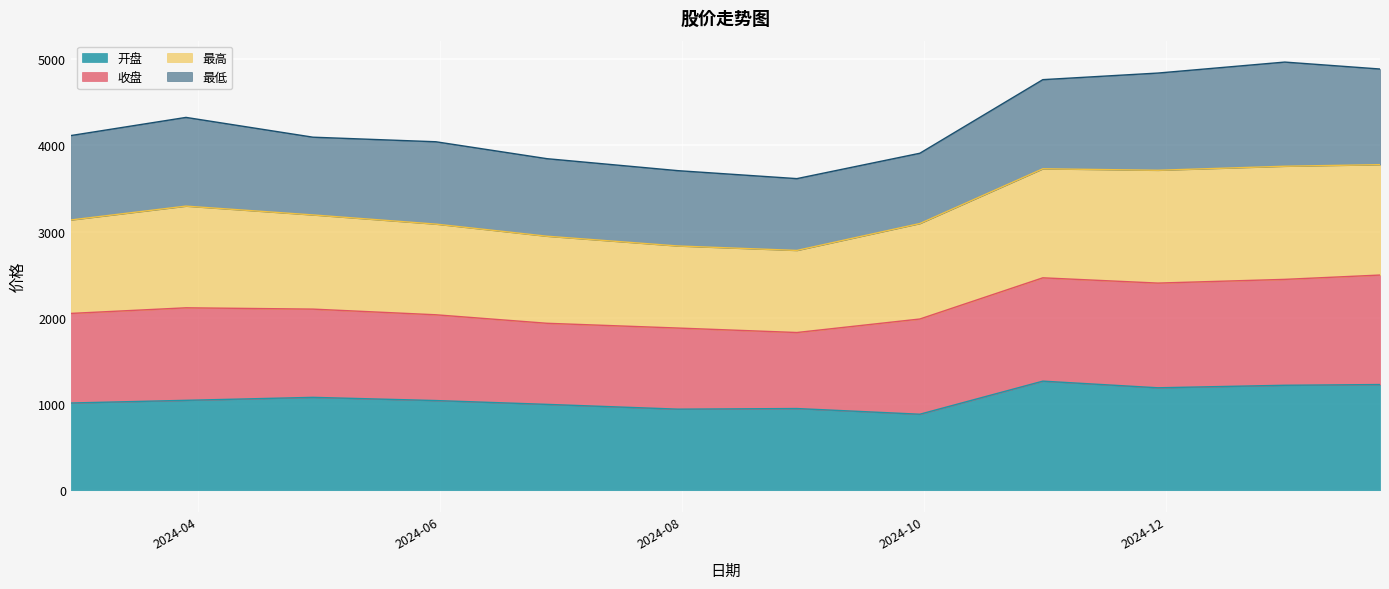

True or false: 开盘 has a value of 1042.7 at 2024-03-29.

True